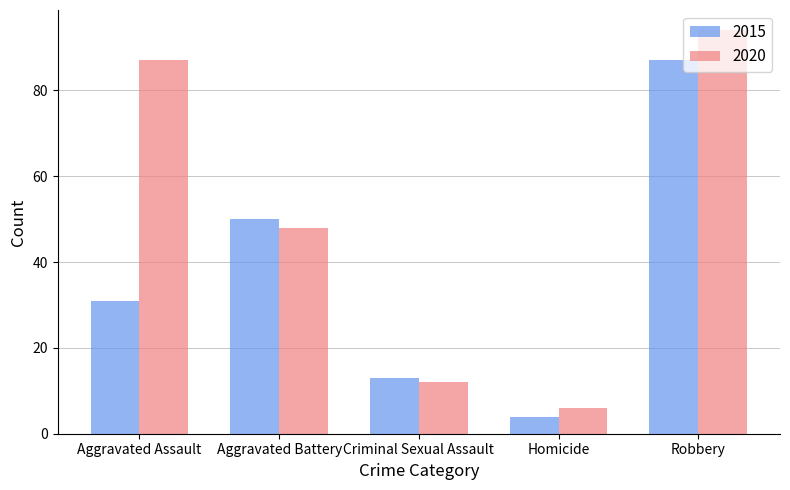

How many categories are shown in the chart?

5